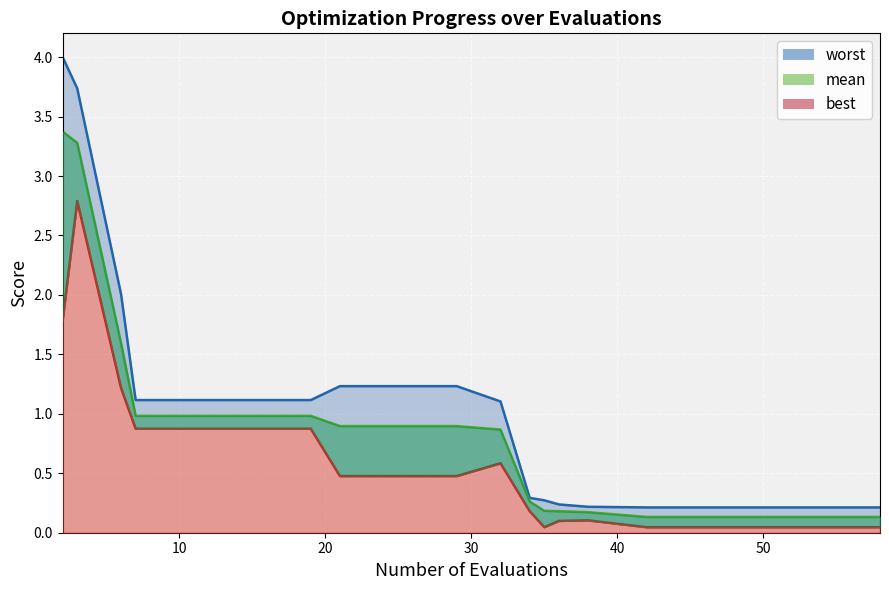

True or false: worst_line and mean_line cross at least once.

False